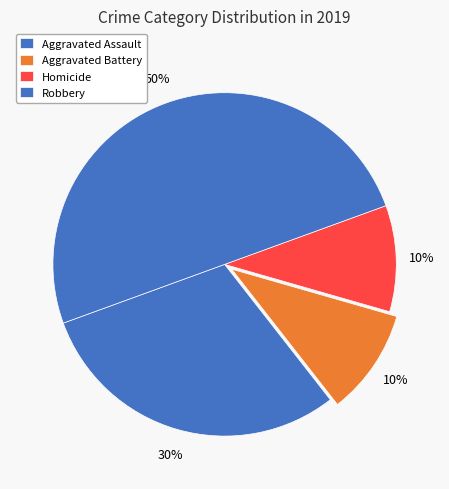

Does Aggravated Assault account for over 50% of the chart?

No